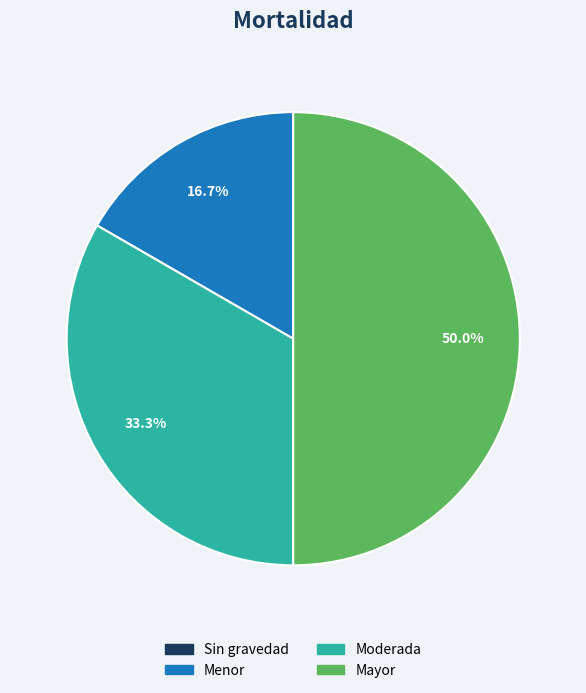

What percentage is NOT represented by Mayor?

50.0%